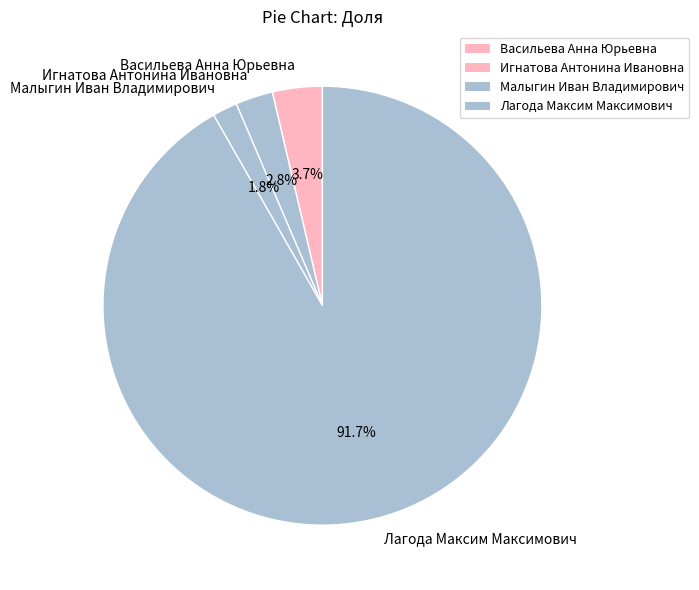

Count the number of slices in the pie.

4